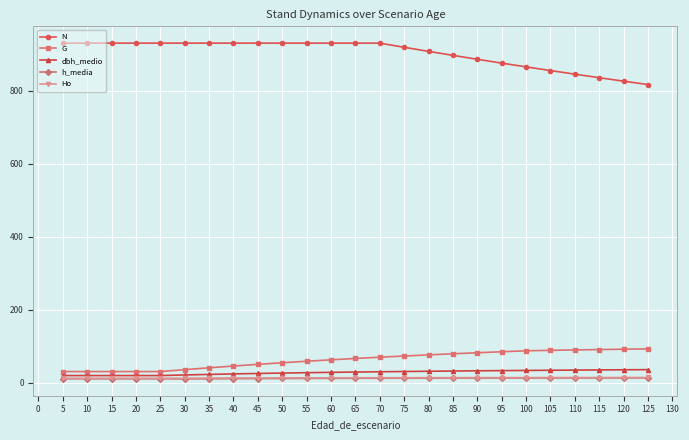

What is the lowest value of the dbh_medio series?

20.1